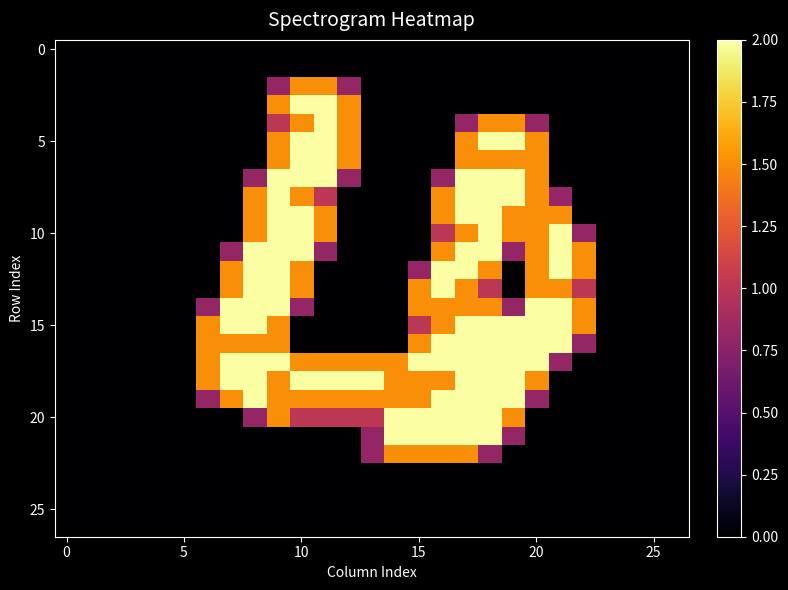

At which category is the sum across all series the highest?

17